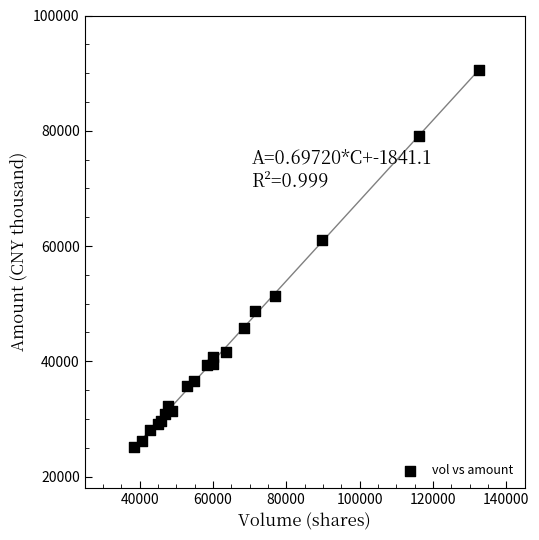

What Y value in the scatter plot is closest to 57820?

61037.5